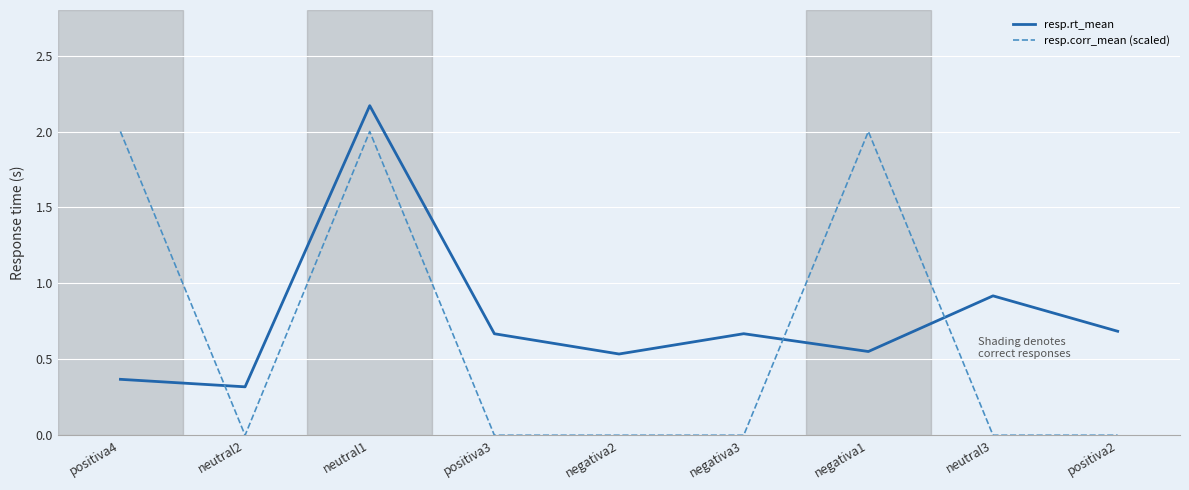

Where is the first local maximum for resp.rt_mean?

neutral1